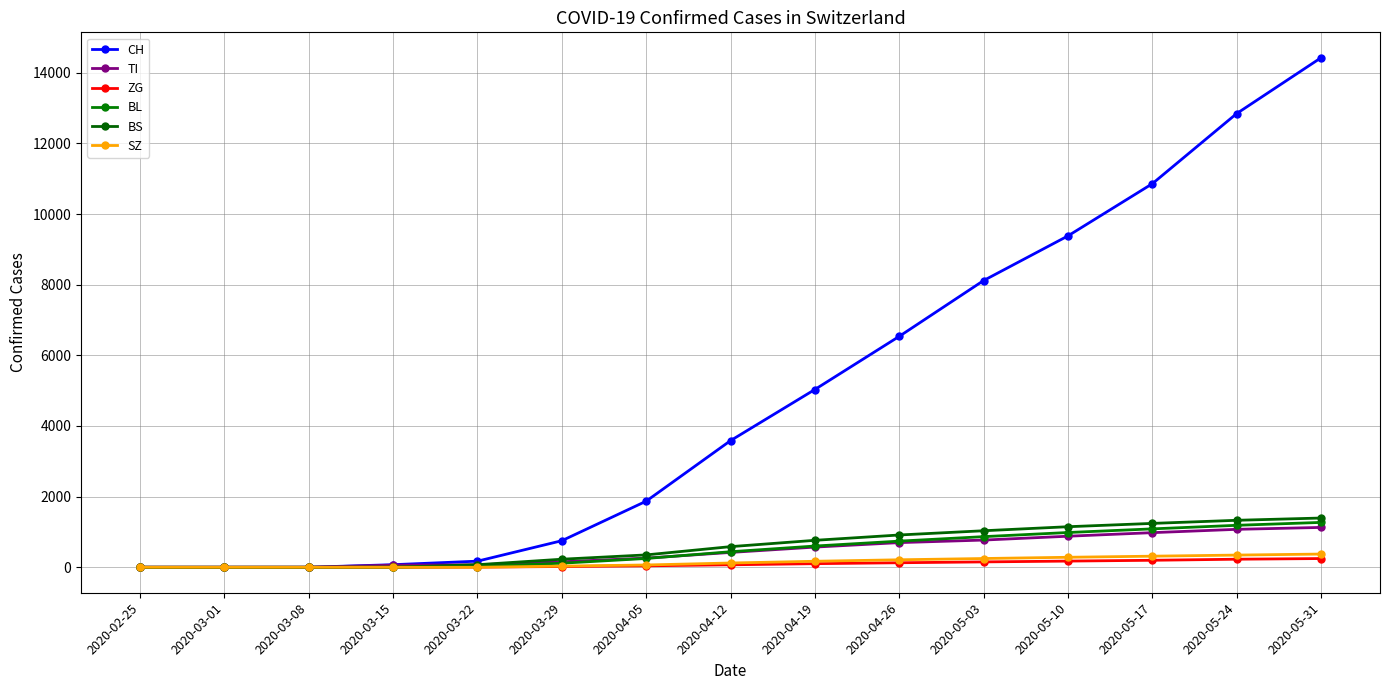

What position from the left is 2020-05-10?

12